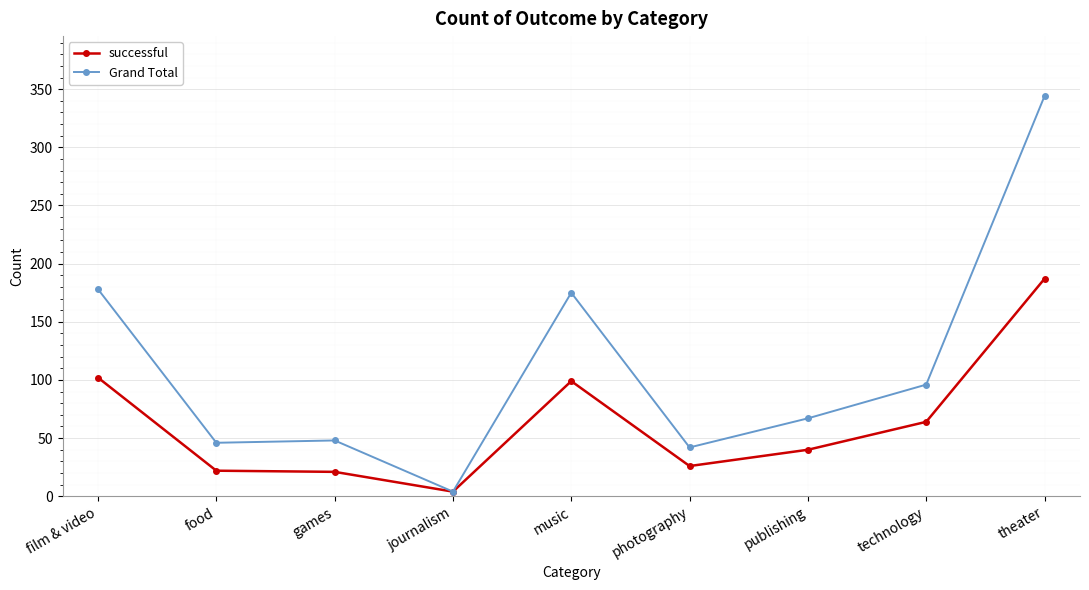

Rank the series by their maximum value, from lowest to highest.

successful, Grand Total